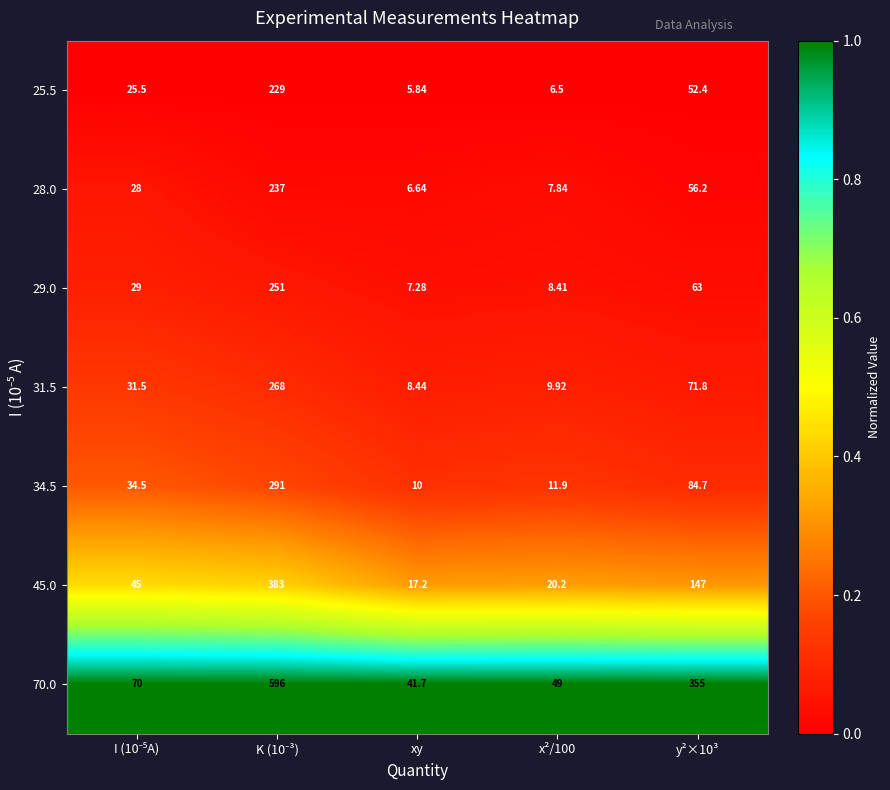

Which category has the lowest value across all series?

xy